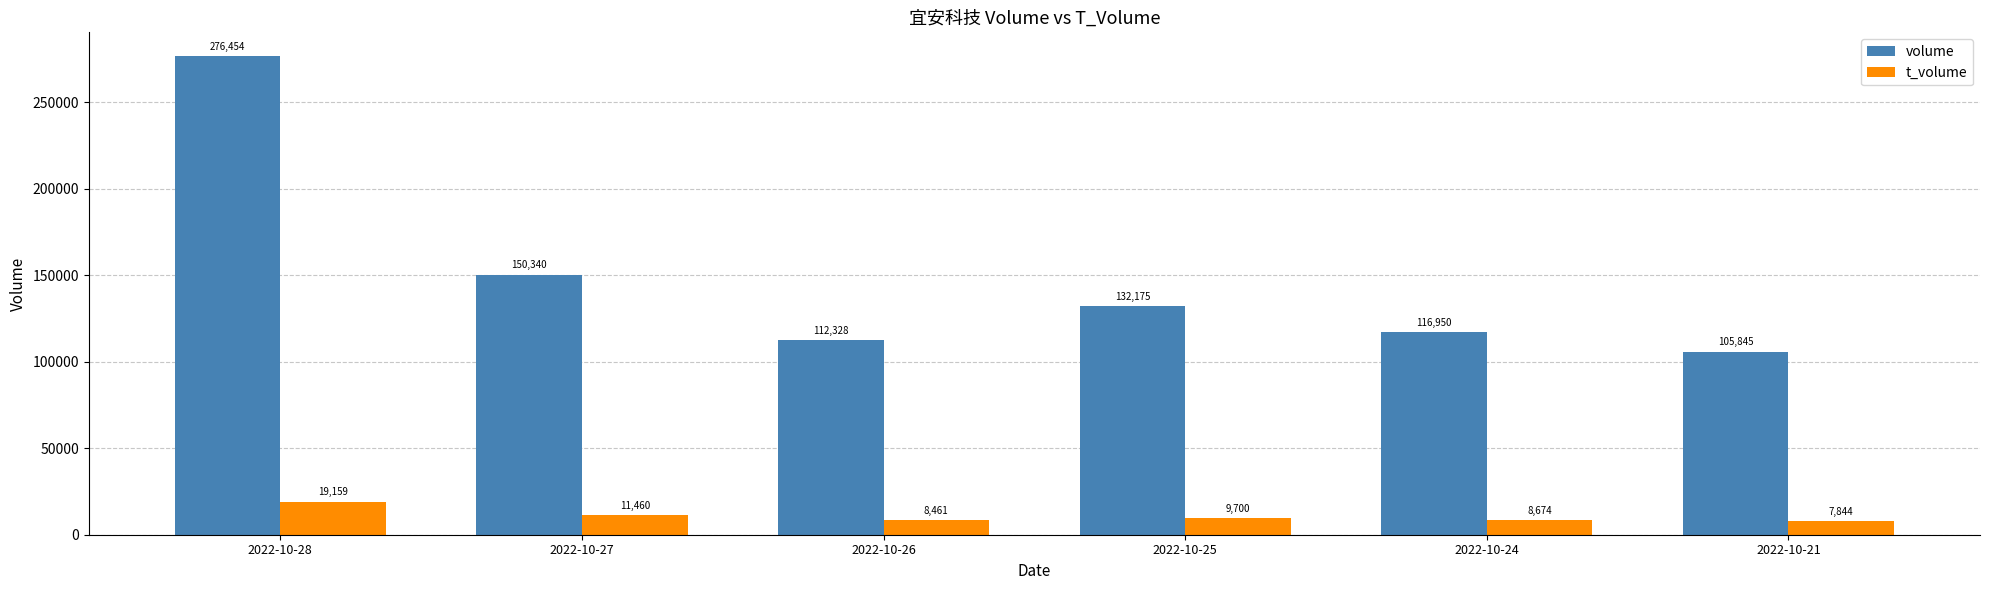

List the series in order of their peak value, lowest first.

t_volume, volume